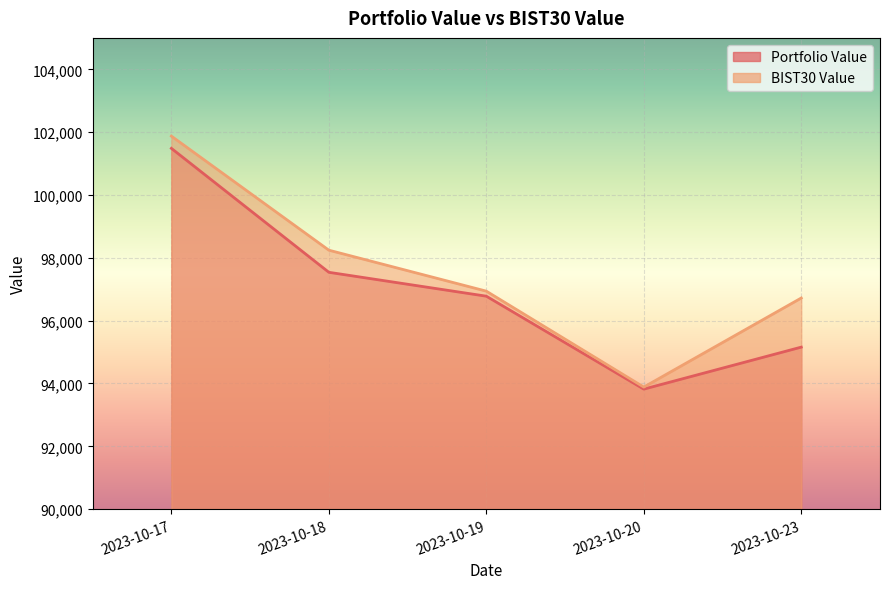

Reading right to left, list all the values displayed in this chart.

Portfolio Value: 95157.5	93820.4	96778.4	97539.0	101483.9
BIST30 Value: 96720.6	93885.6	96938.6	98242.9	101873.3